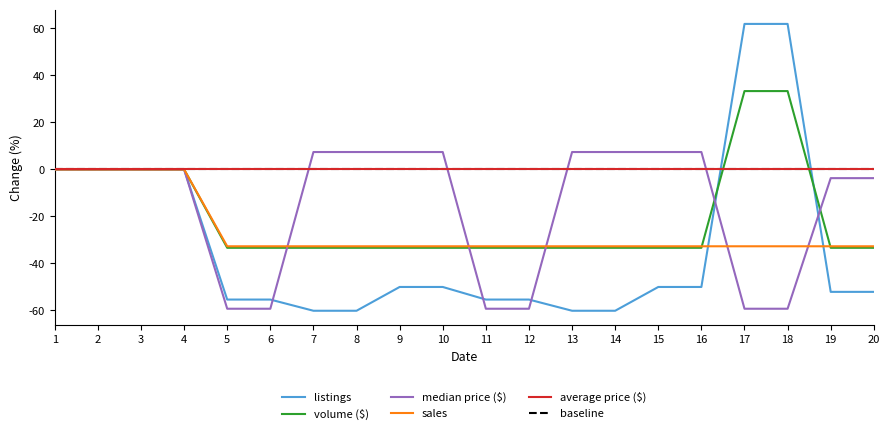

At which category is the sum across all series the highest?

17